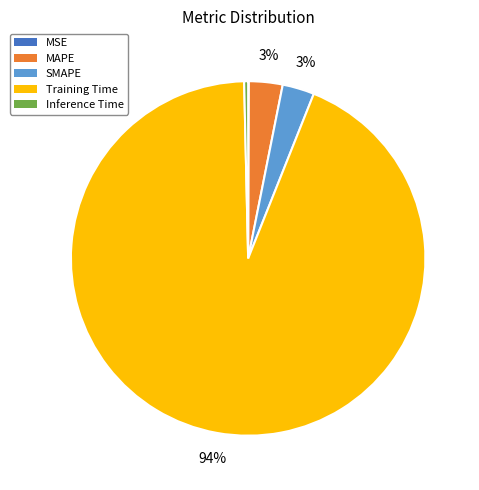

Combined, do MAPE and Inference Time account for over 50%?

No